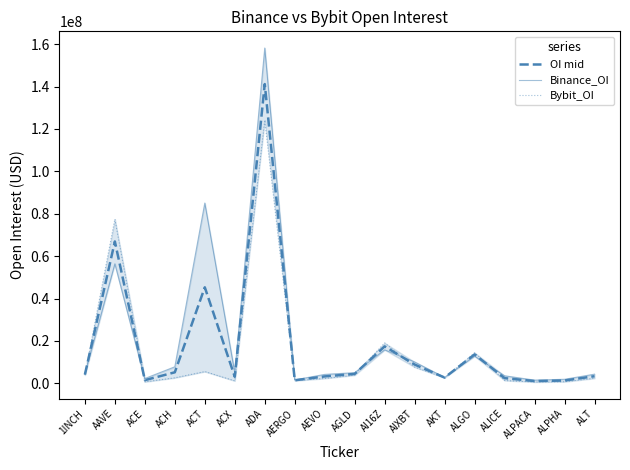

List the series in order of their overall mean, highest first.

Binance_OI, OI mid, Bybit_OI